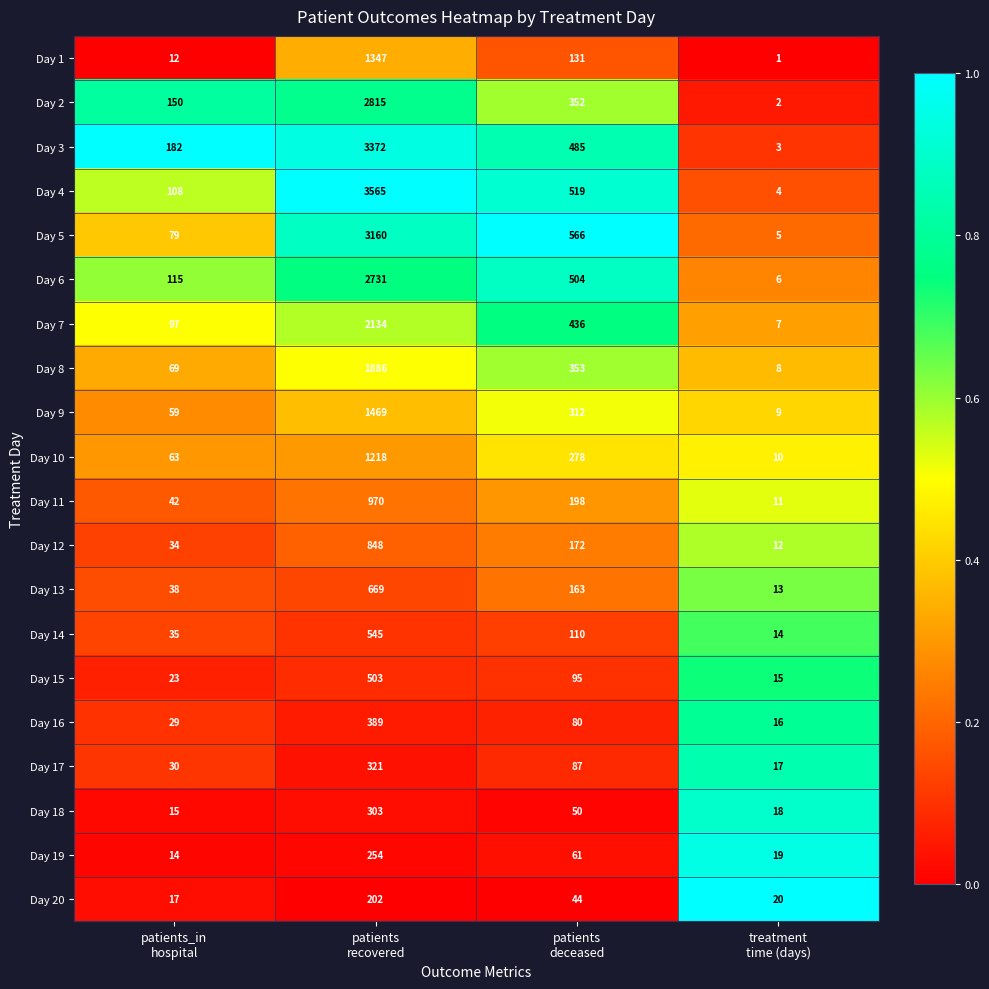

Between patients_in
hospital and patients
deceased, which series saw the biggest shift?

Day 5